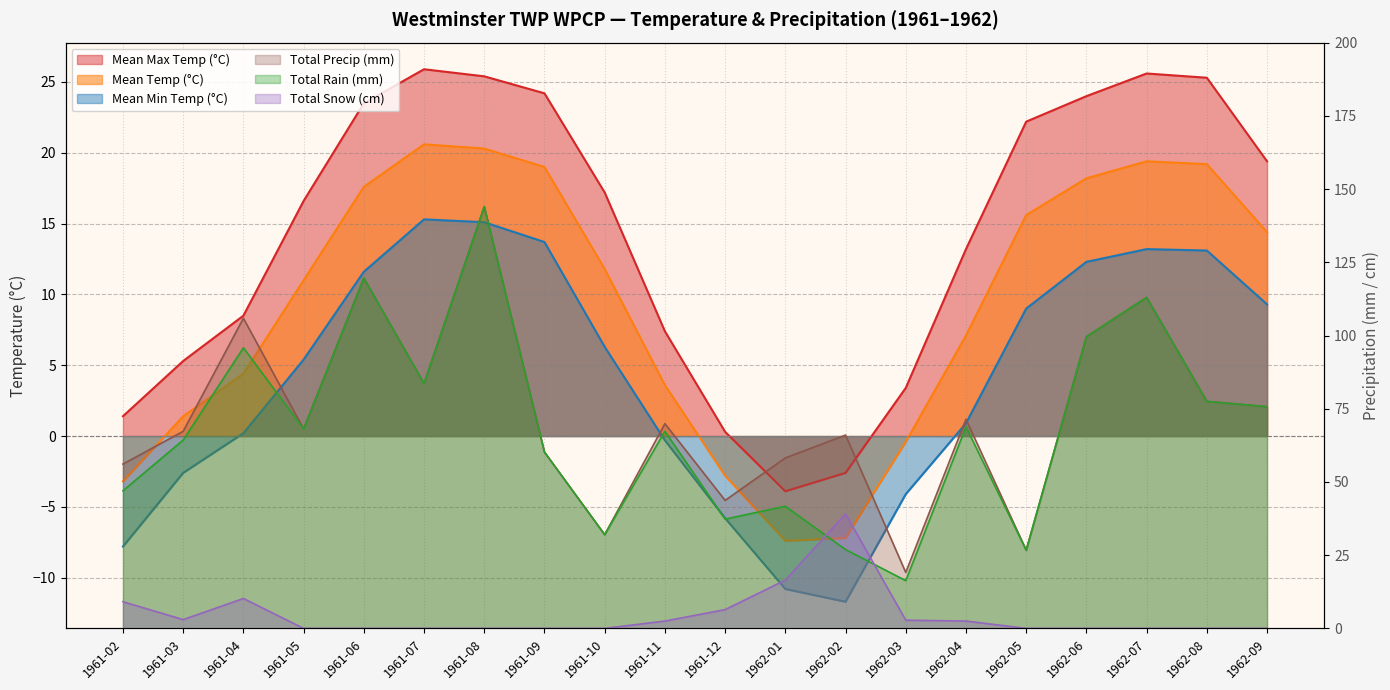

Which series has the largest range (max minus min)?

Total Rain (mm)